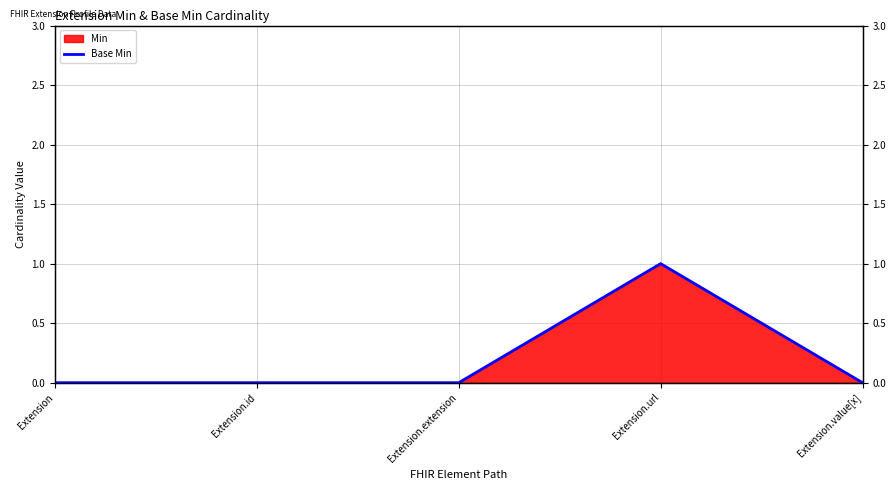

What is the sum of all values?

1